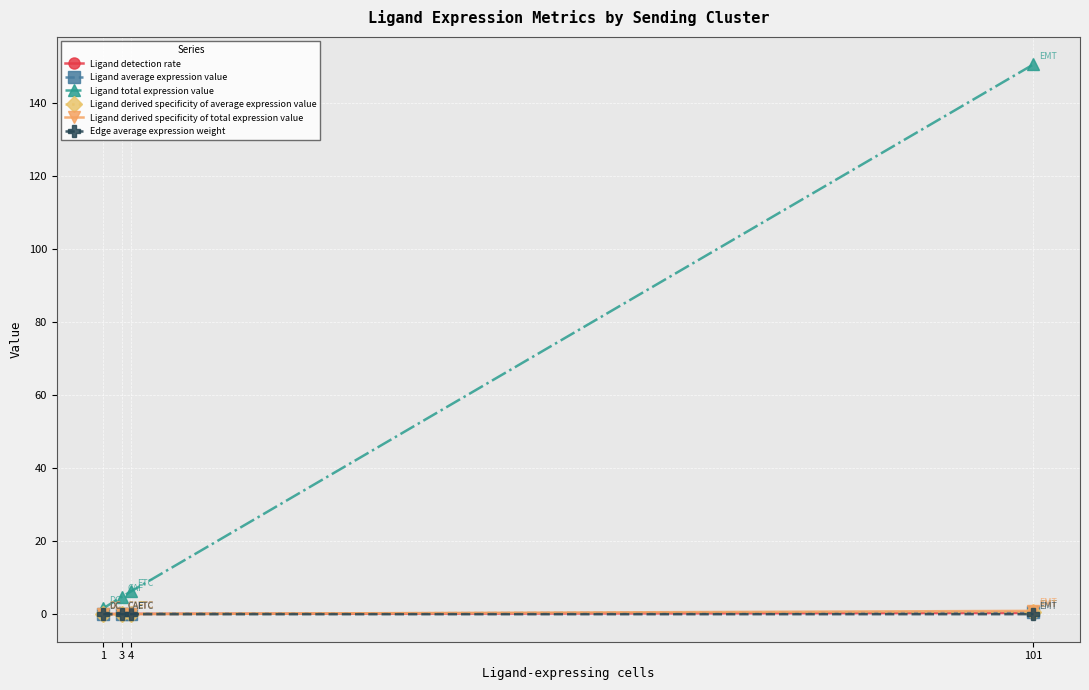

The value of Edge average expression weight at 4 is 0.0. True or false?

True